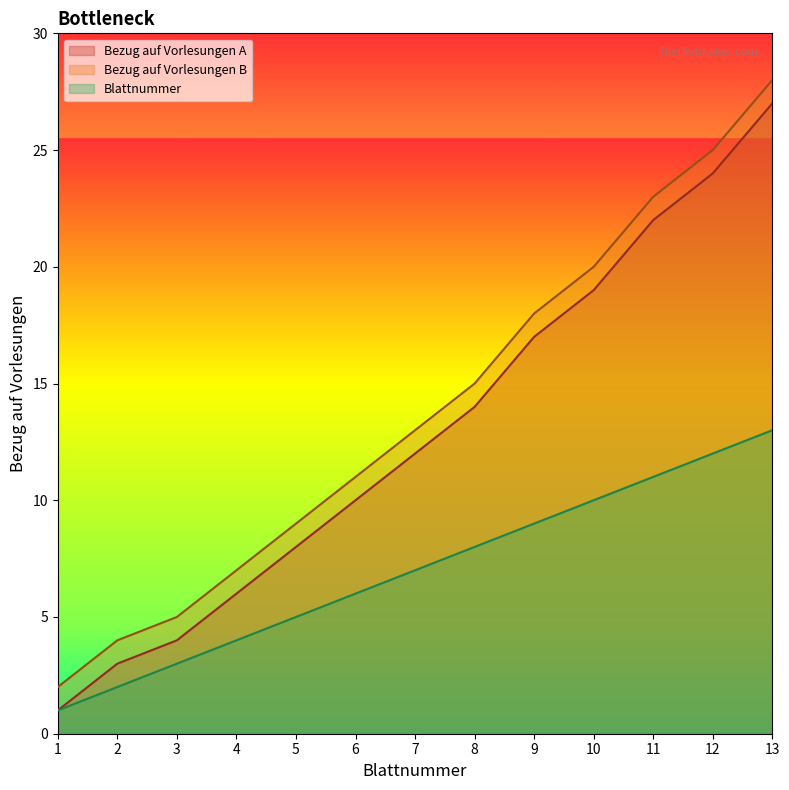

What is the difference between the second highest and second lowest values in the Bezug auf Vorlesungen B series?

21